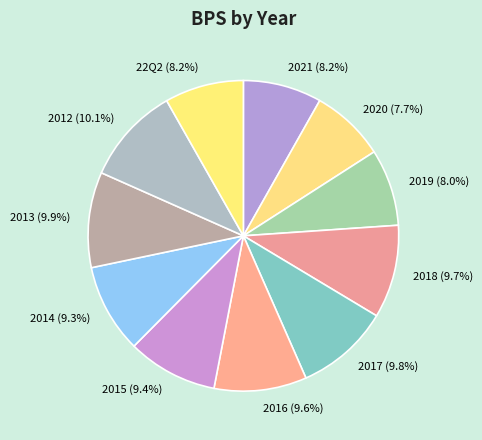

To the nearest percent, what is the combined percentage of 2014 and 2013?

19%